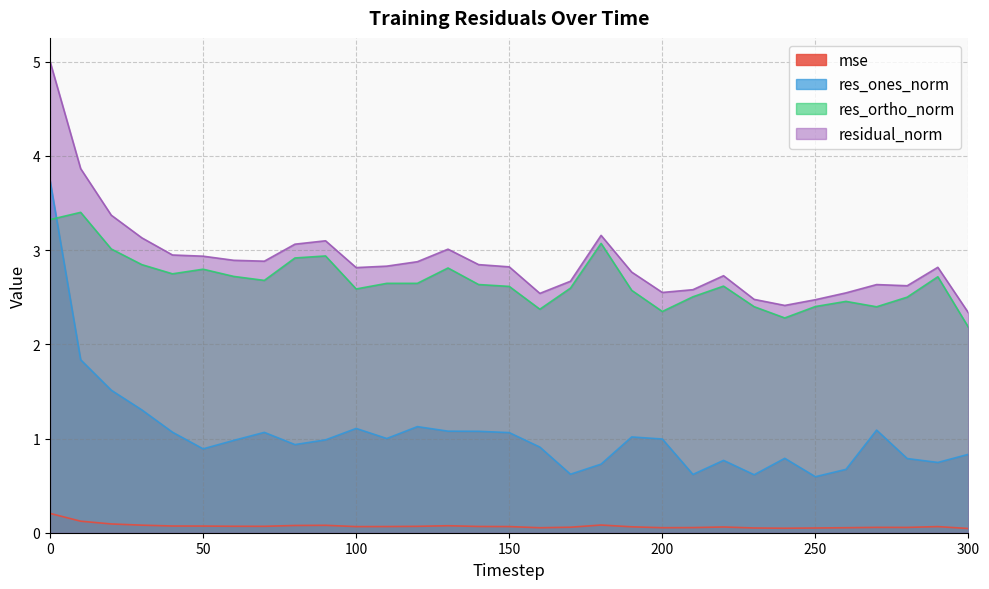

At how many categories does at least one series exceed 1?

31